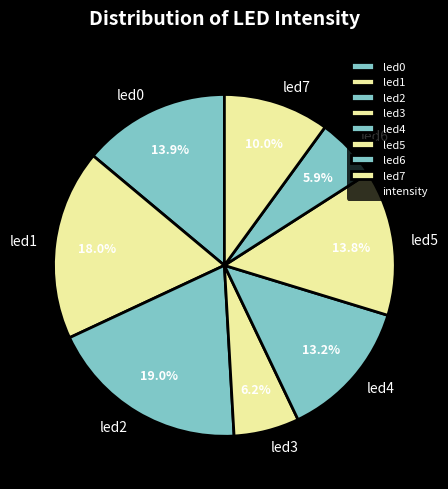

Does led2 represent more than half of the total?

No